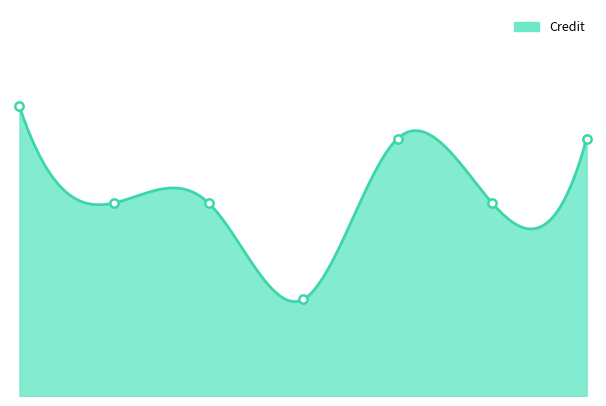

What is the sum of the values at 2 and 1?

15